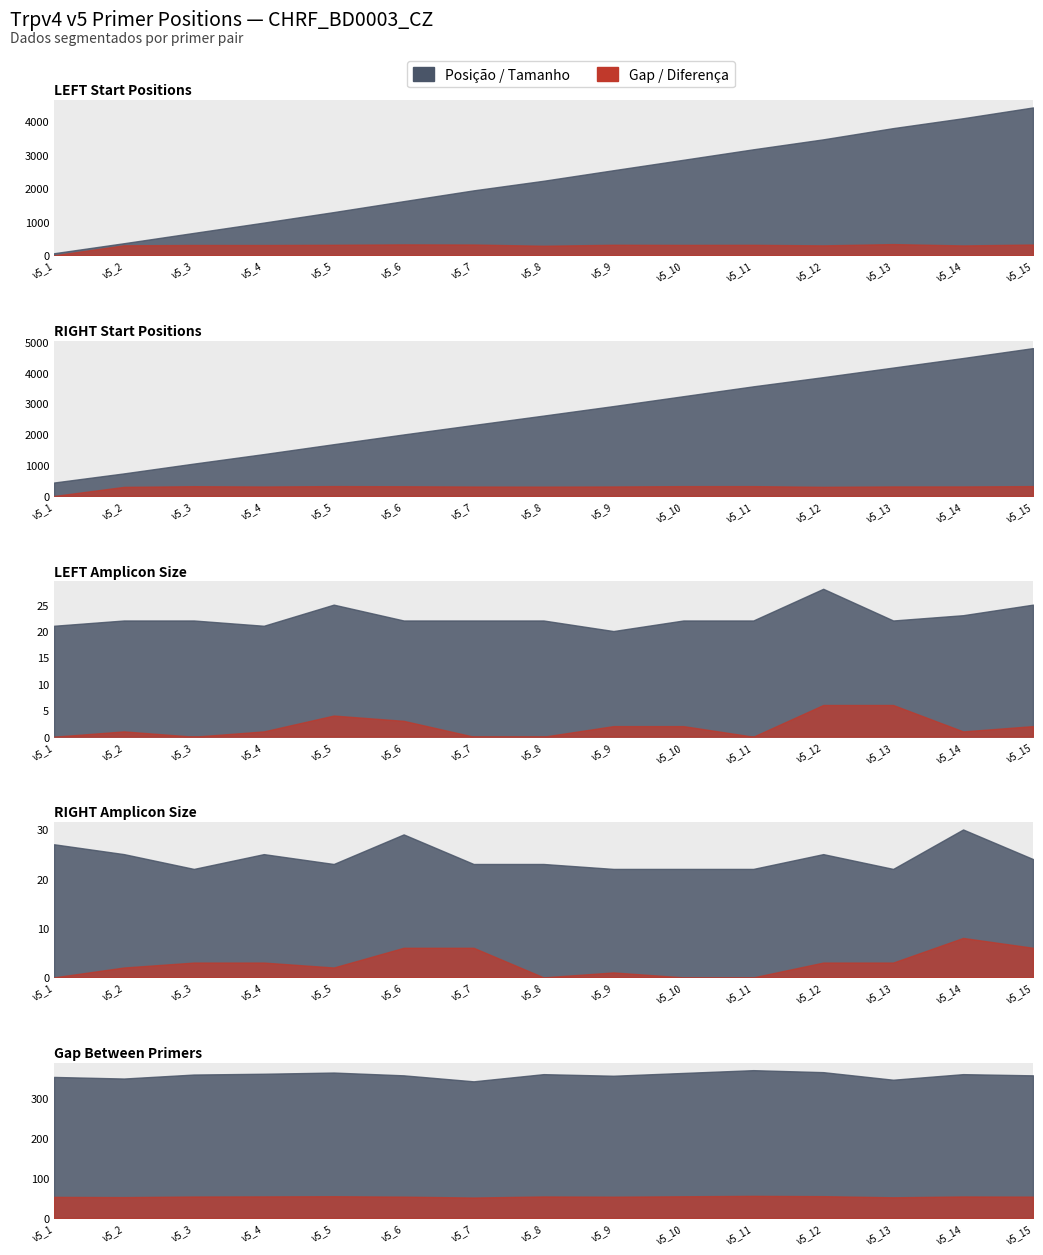

The value of LEFT_end at v5_4 is 997. True or false?

True